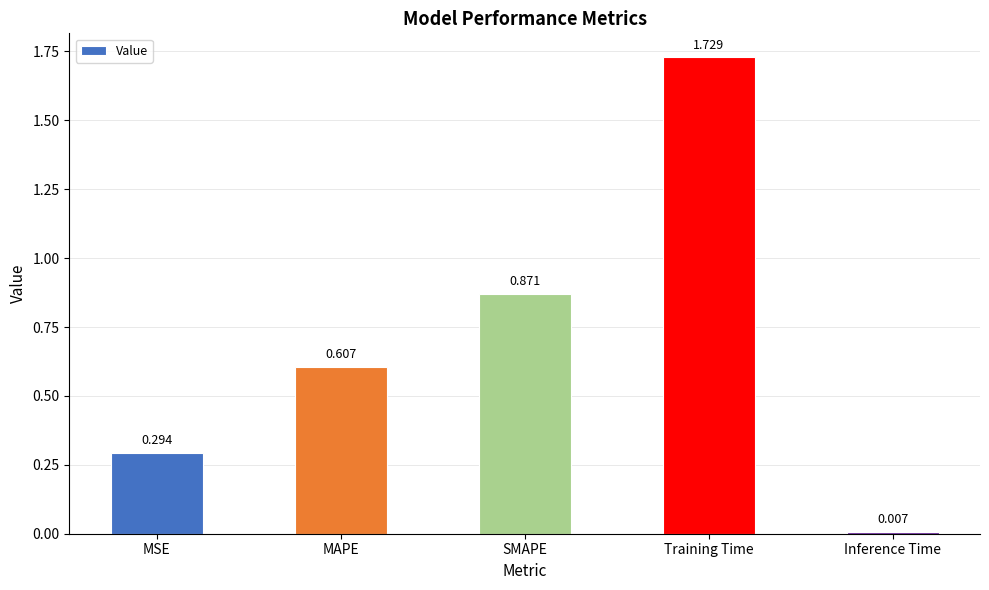

At which label is the value closest to 0?

Inference Time